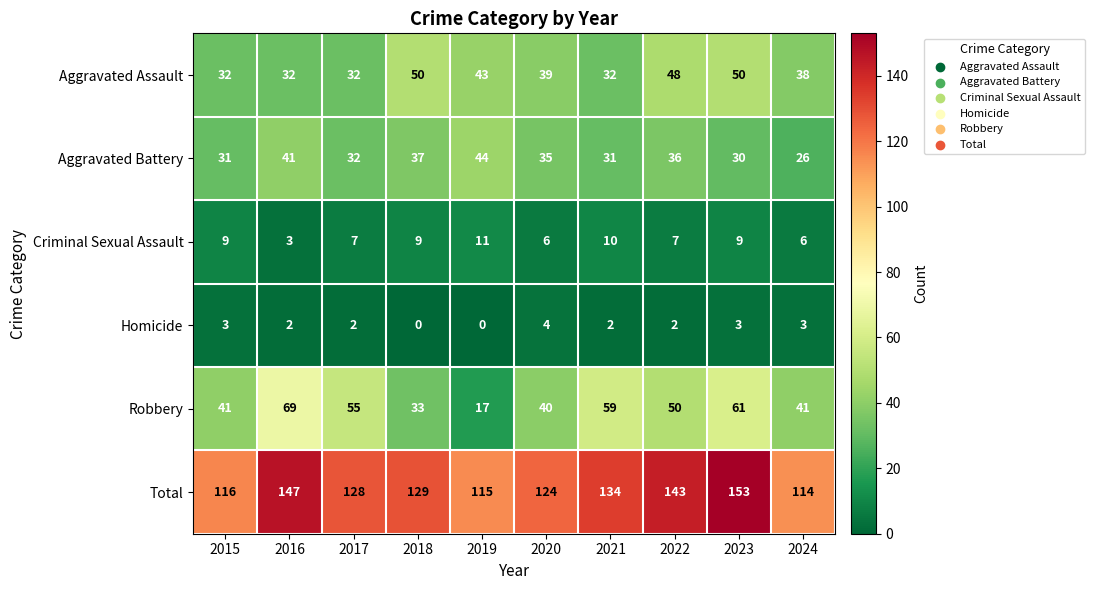

How many data points does each series have?

10